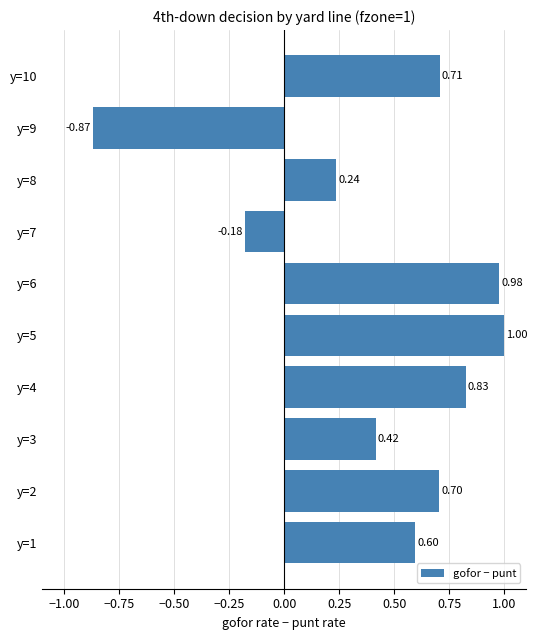

List the labels in order of value, smallest first.

y=9, y=7, y=8, y=3, y=1, y=2, y=10, y=4, y=6, y=5